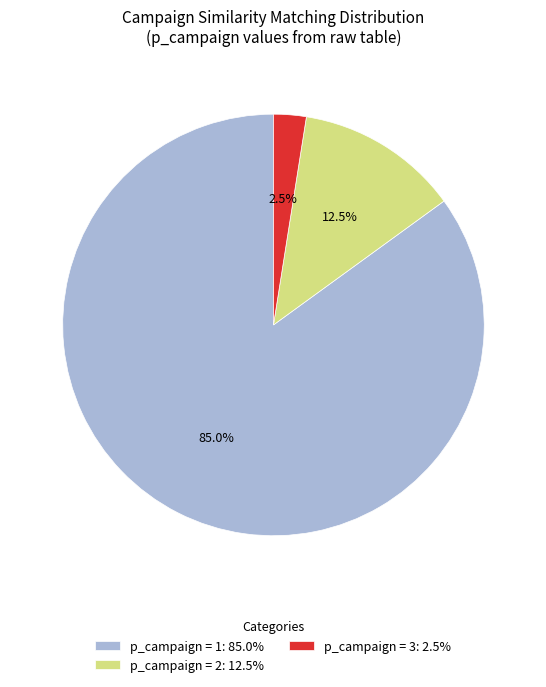

Which slice is the largest?

p_campaign = 1: 85.0%